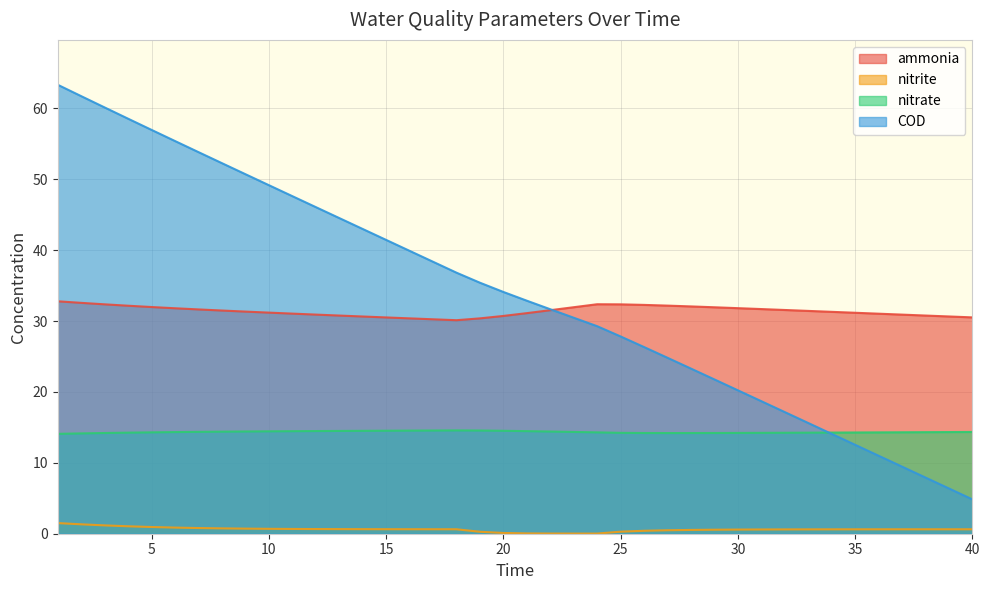

Read the nitrate value at 38.

14.3